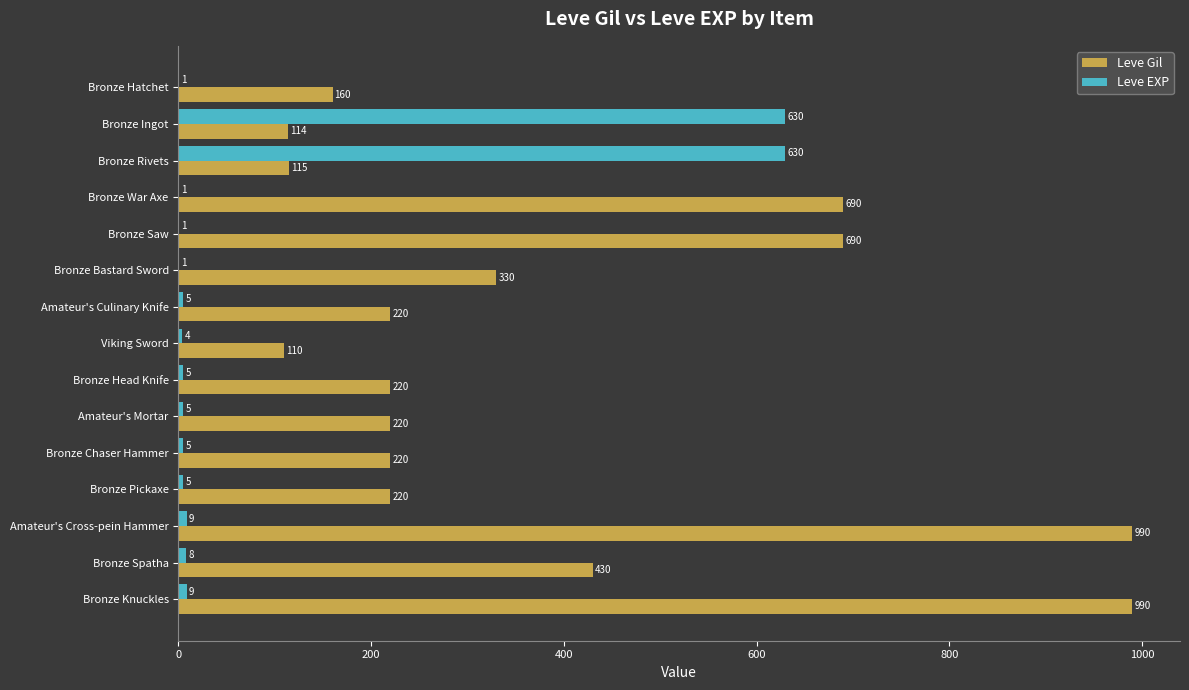

Which series changed the most between Bronze Pickaxe and Bronze Spatha?

Leve Gil